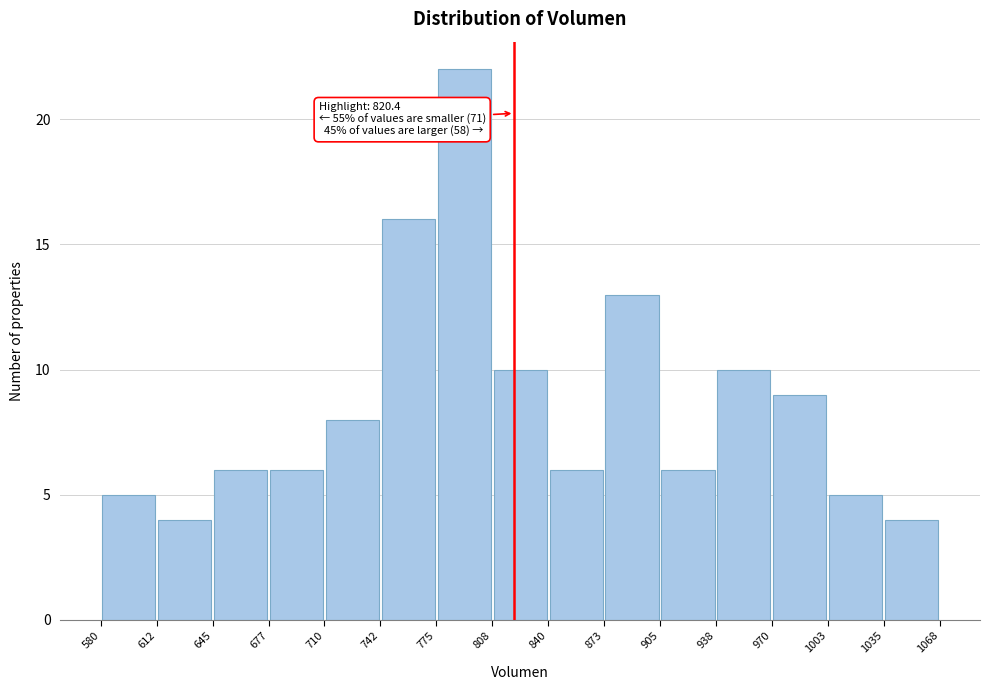

Over which range of the x-axis is the bar tallest?

775 to 808